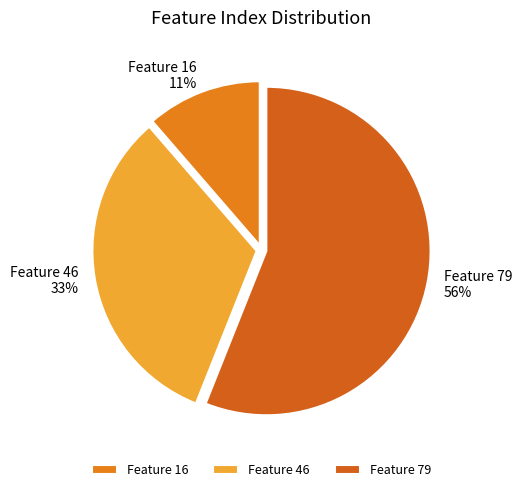

Do Feature 79 and Feature 46 together represent more than half of the pie?

Yes